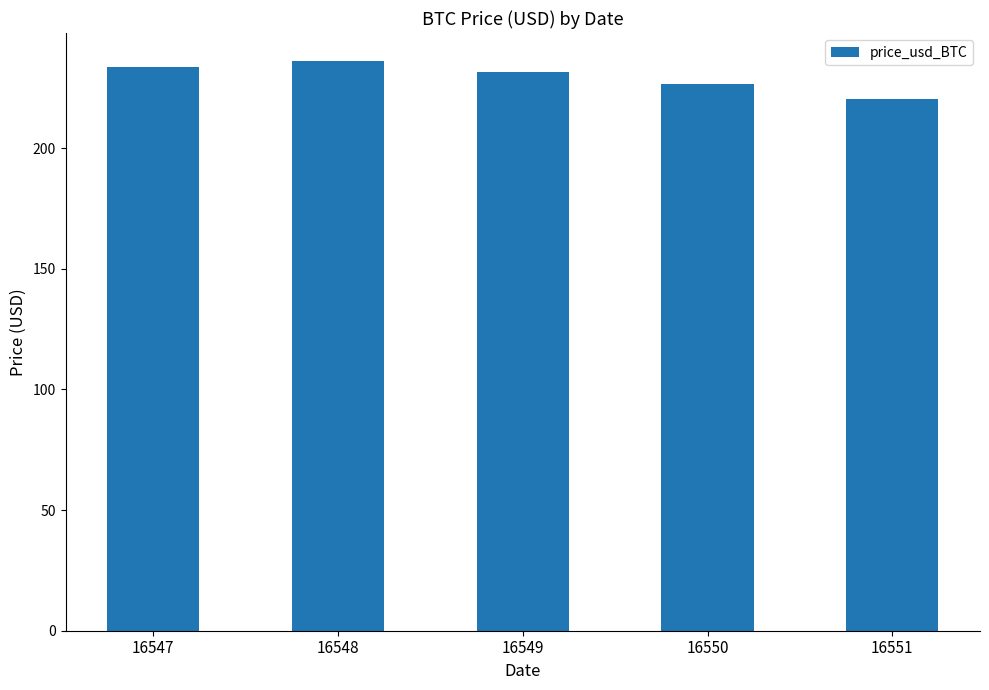

What is the greatest value displayed?

235.9